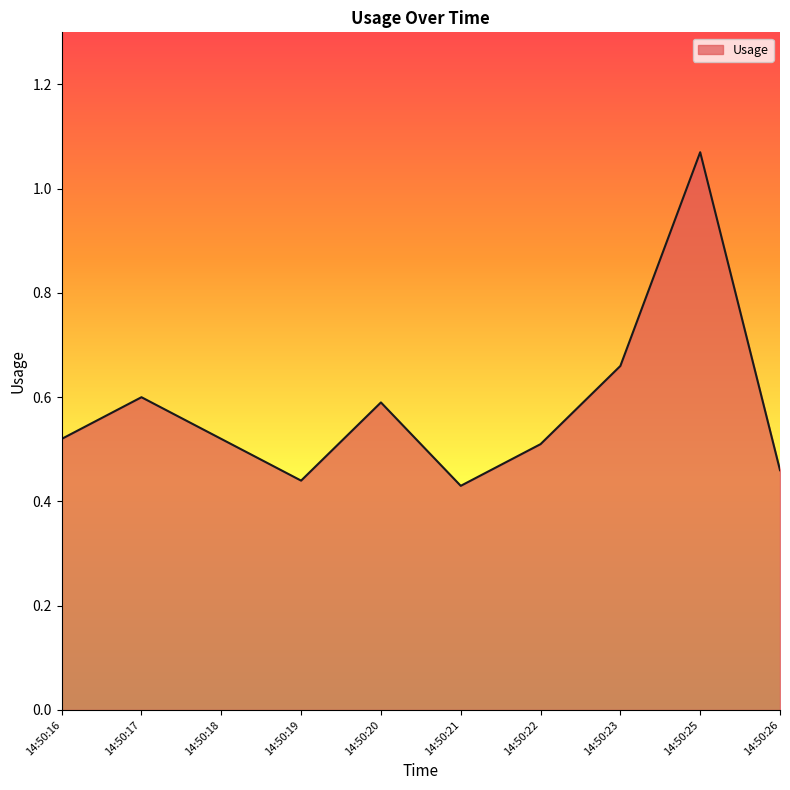

How many lines are shown in the chart?

1